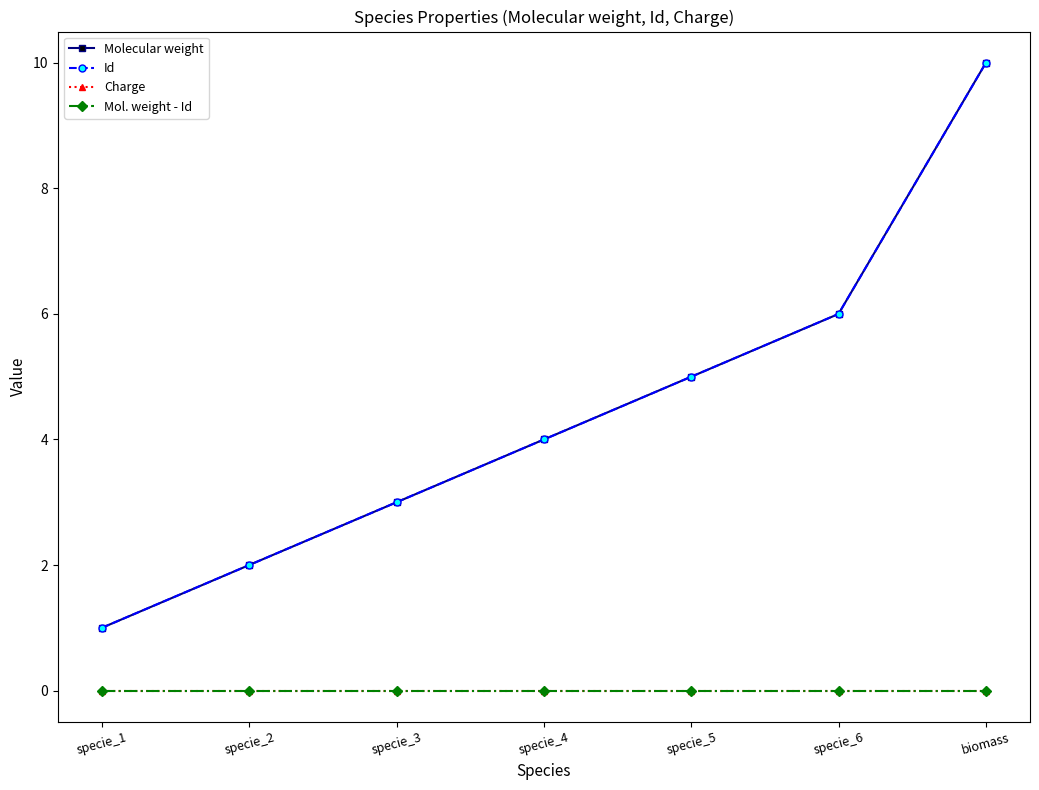

At which category is the sum across all series the highest?

biomass